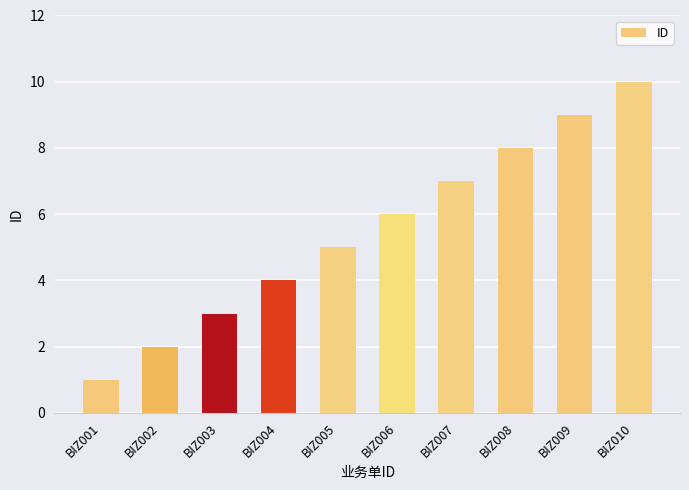

What is the difference between the maximum and minimum values?

9